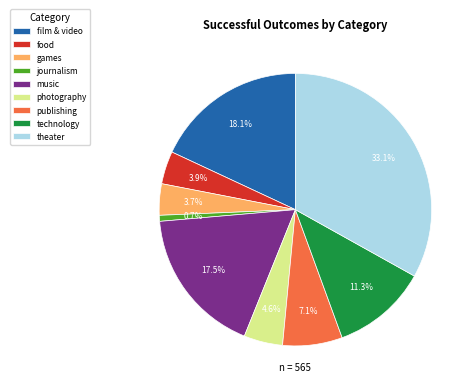

Does journalism account for over 50% of the chart?

No